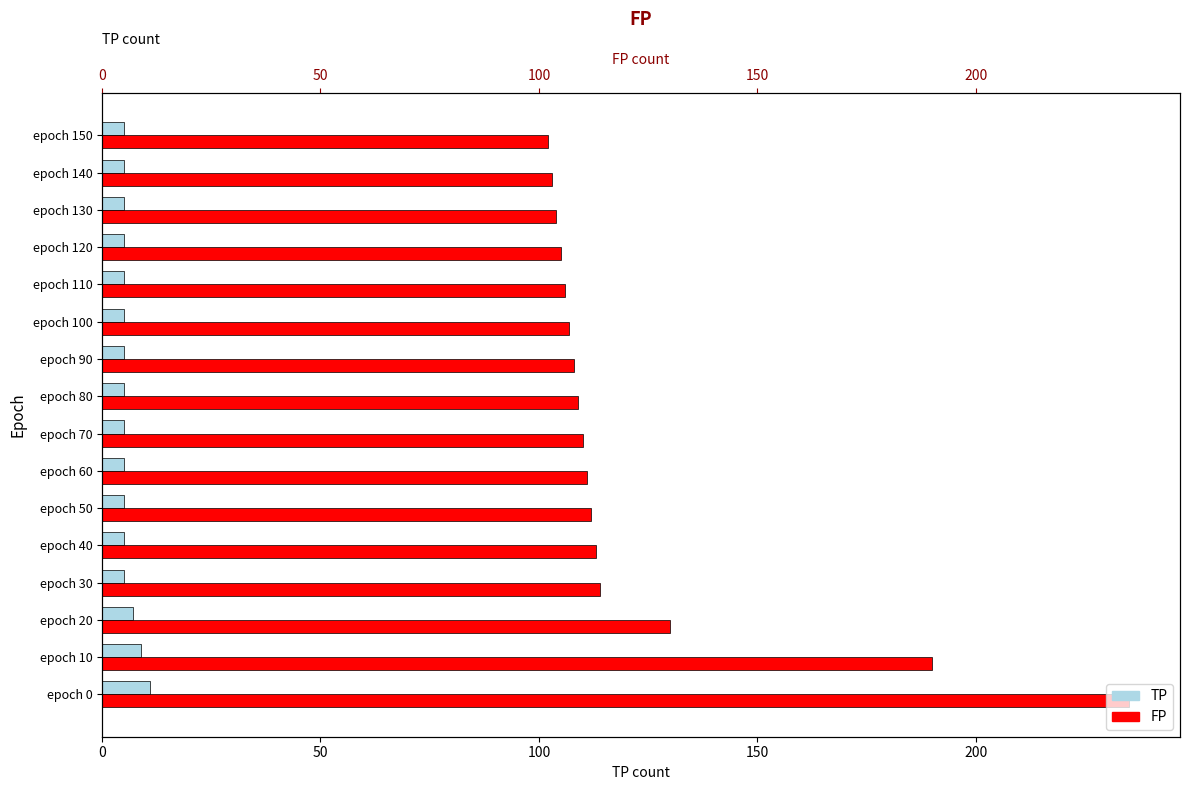

How many values in the FP series are below 110?

8